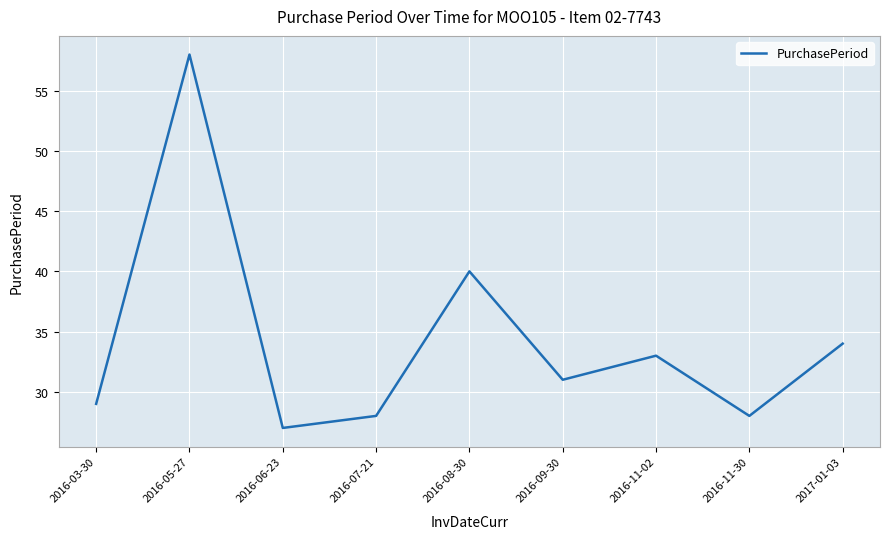

What position from the left is 2017-01-03?

9